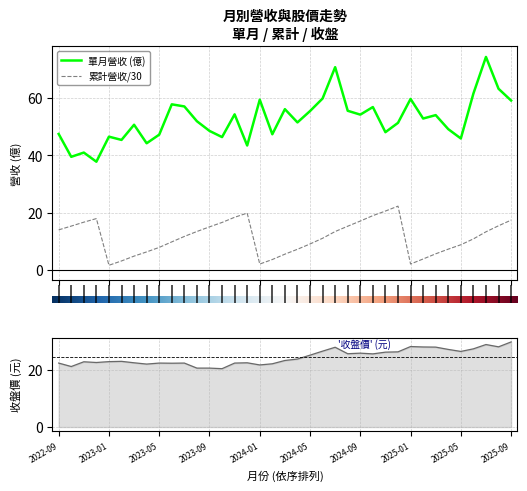

True or false: 單月營收(億) has a value of 95.7 at 2023-06.

False